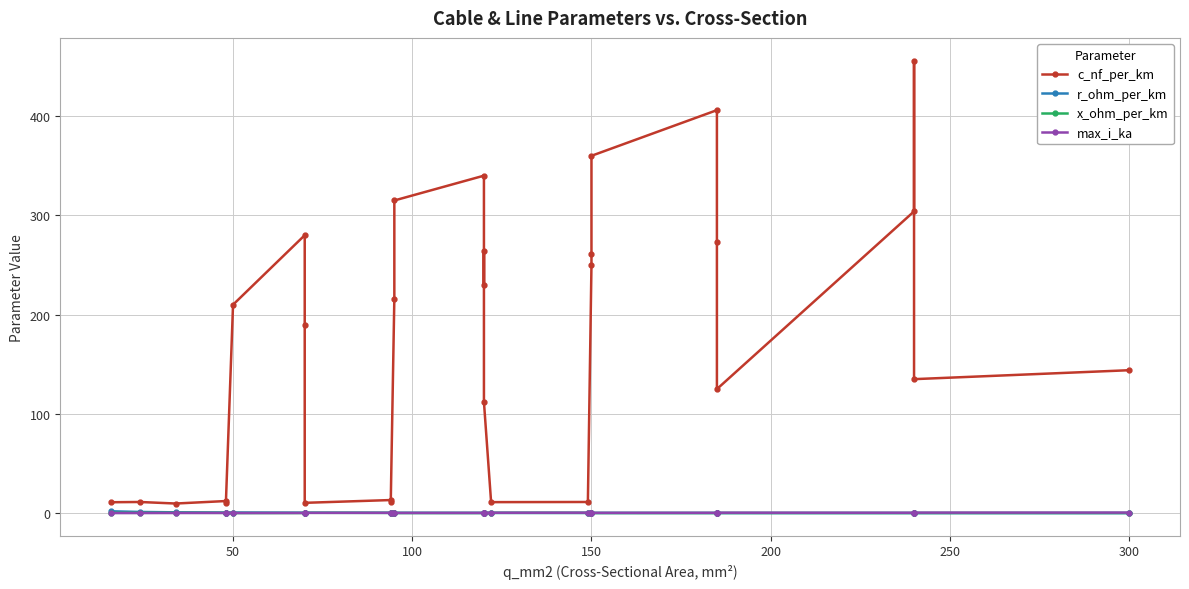

At which label does x_ohm_per_km reach its peak?

100